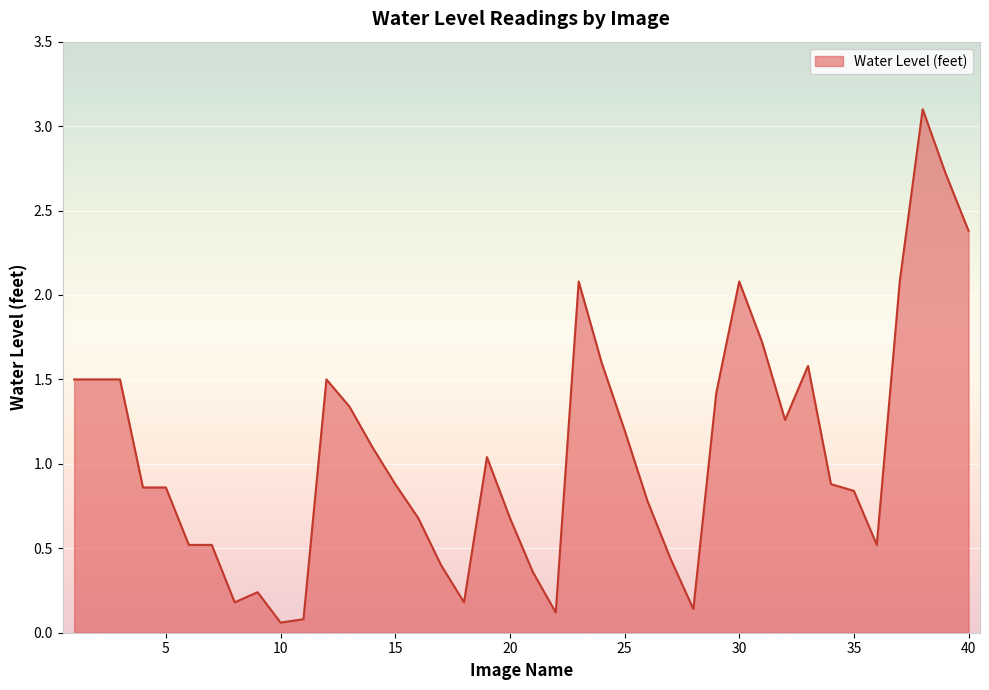

What is the difference between the maximum and minimum values?

3.0